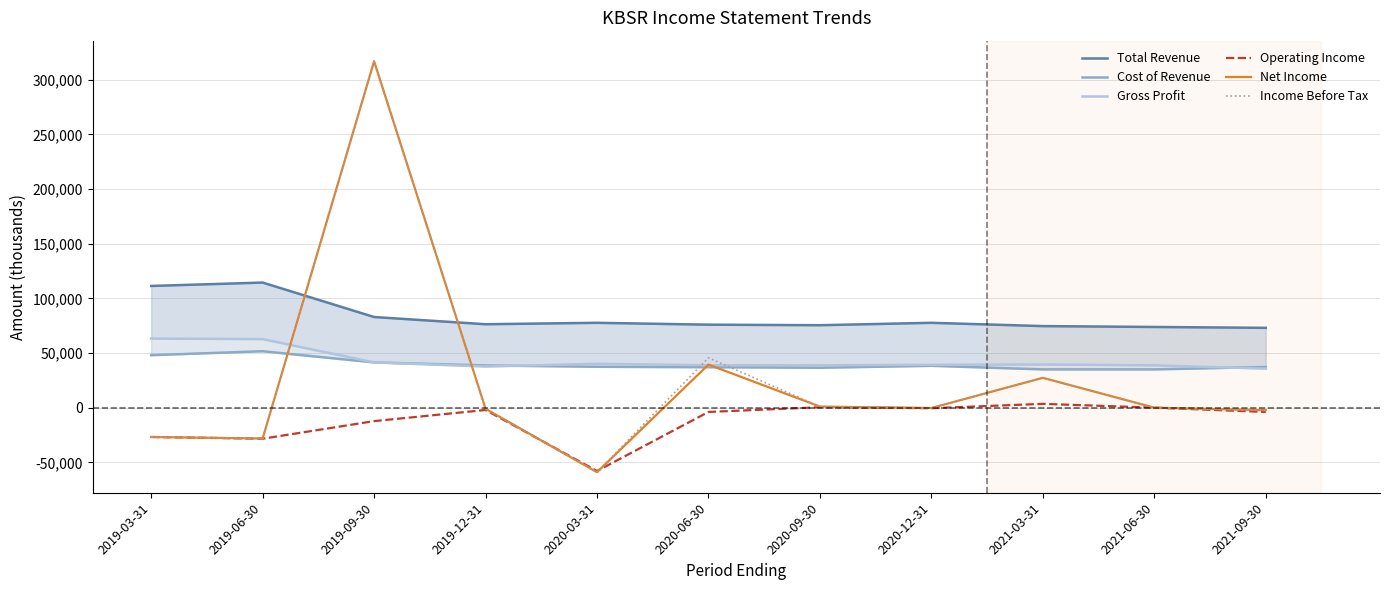

What is the difference between the Cost of Revenue values at 2019-06-30 and 2019-09-30?

10200